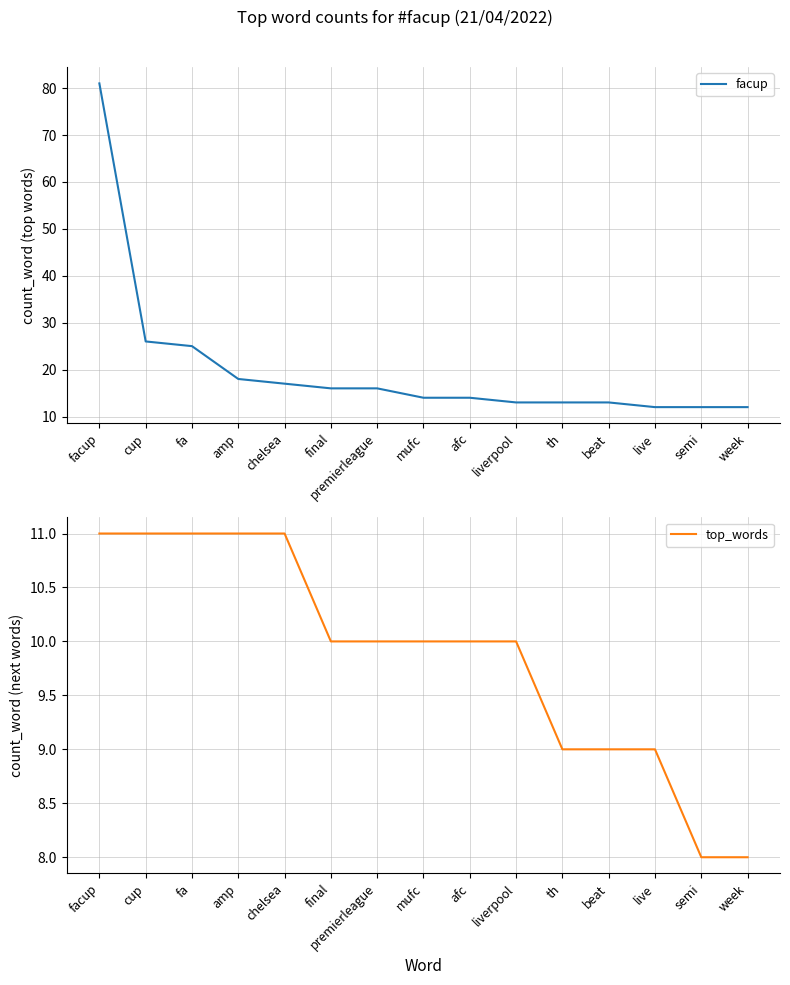

At how many categories does at least one series exceed 14?

7